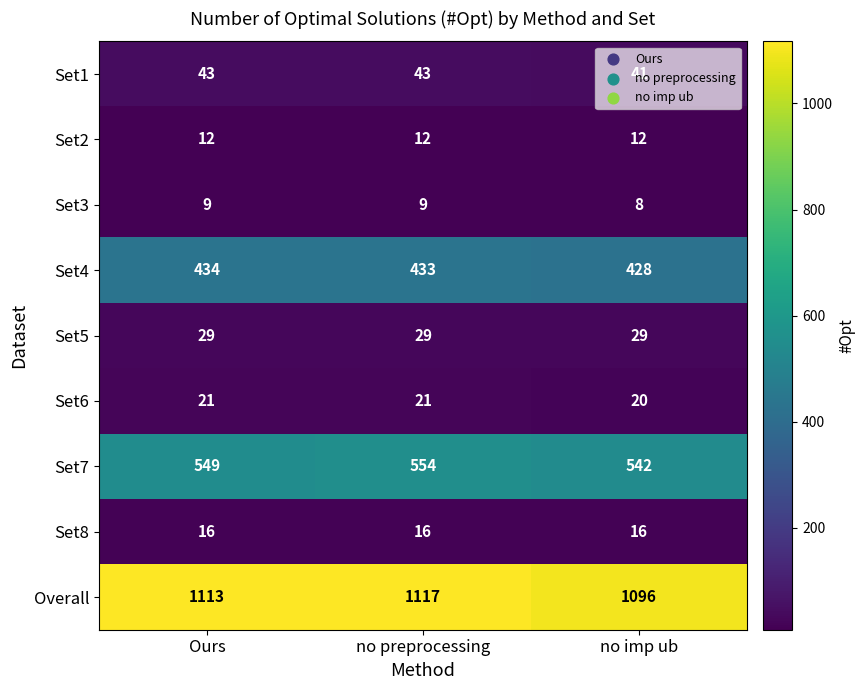

What is the sum of the Set5 values at no imp ub and Ours?

58